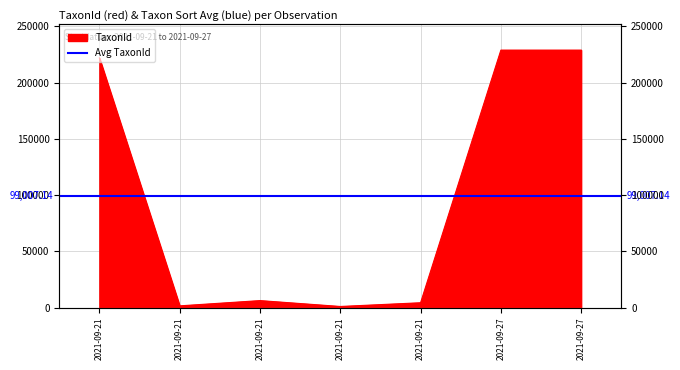

Rank the categories by value from lowest to highest.

2021-09-21, 2021-09-21, 2021-09-21, 2021-09-21, 2021-09-21, 2021-09-27, 2021-09-27